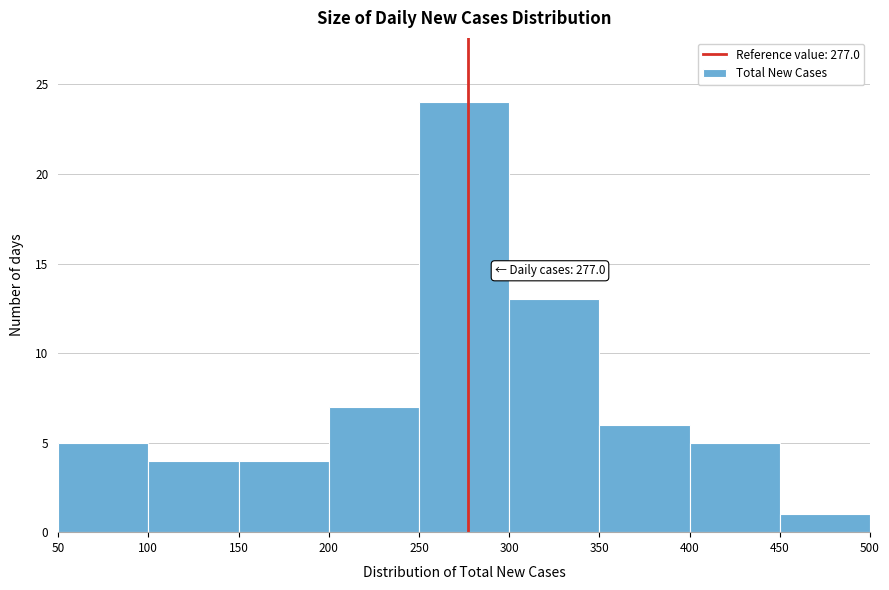

Over which range of the x-axis is the bar tallest?

250 to 300